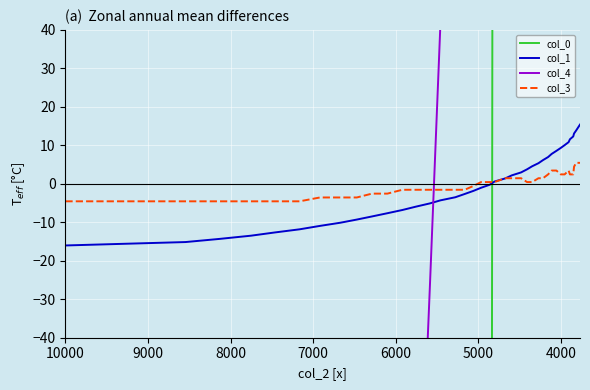

Does the chart display data point markers on the line(s)?

No